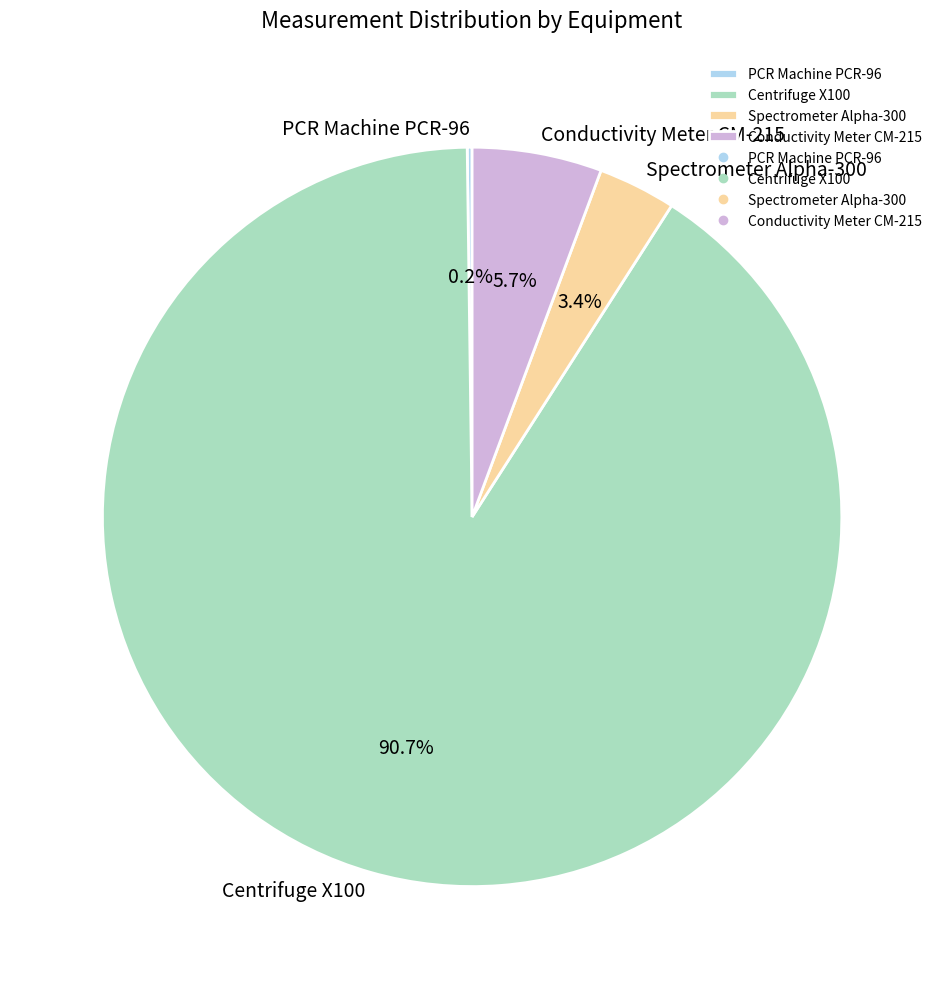

What percentage is the Spectrometer Alpha-300 slice, to the nearest percent?

3%